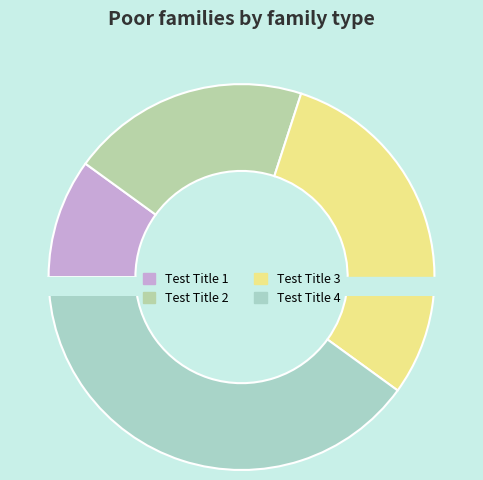

Rank the categories by value from highest to lowest.

Test Title 4, Test Title 3, Test Title 2, Test Title 1